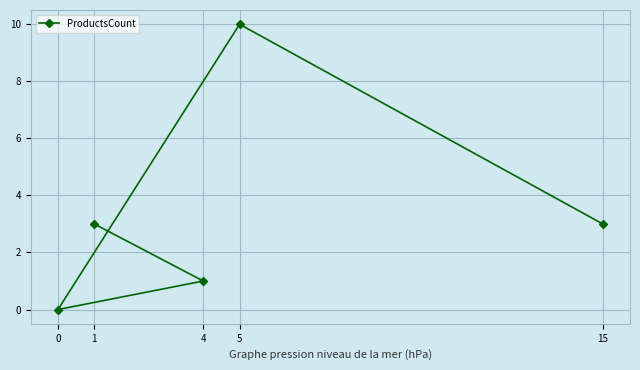

Where does the data first go above 3?

5